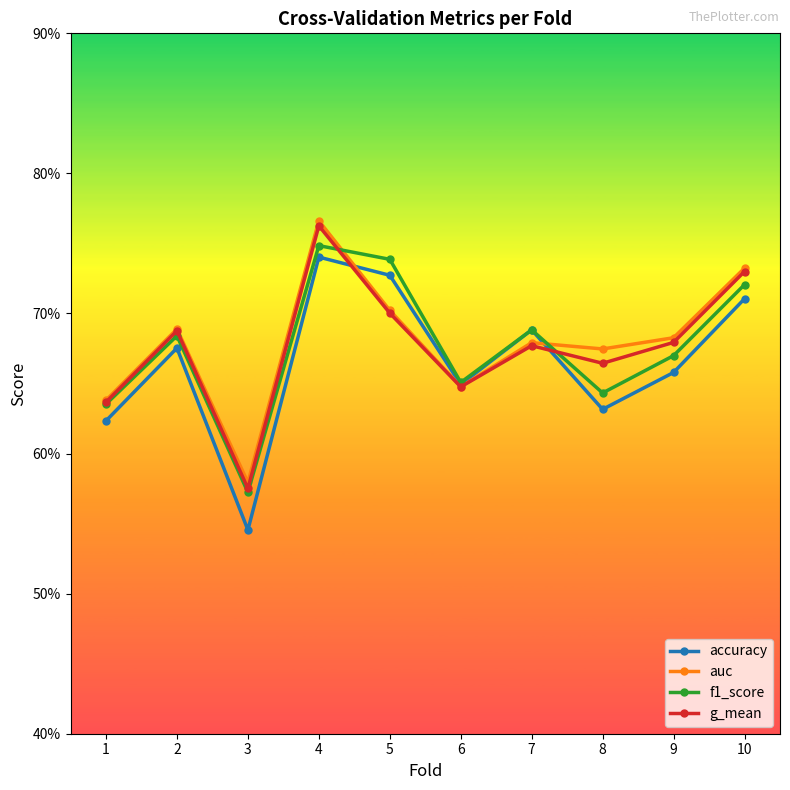

Which category has the highest value across all series?

4